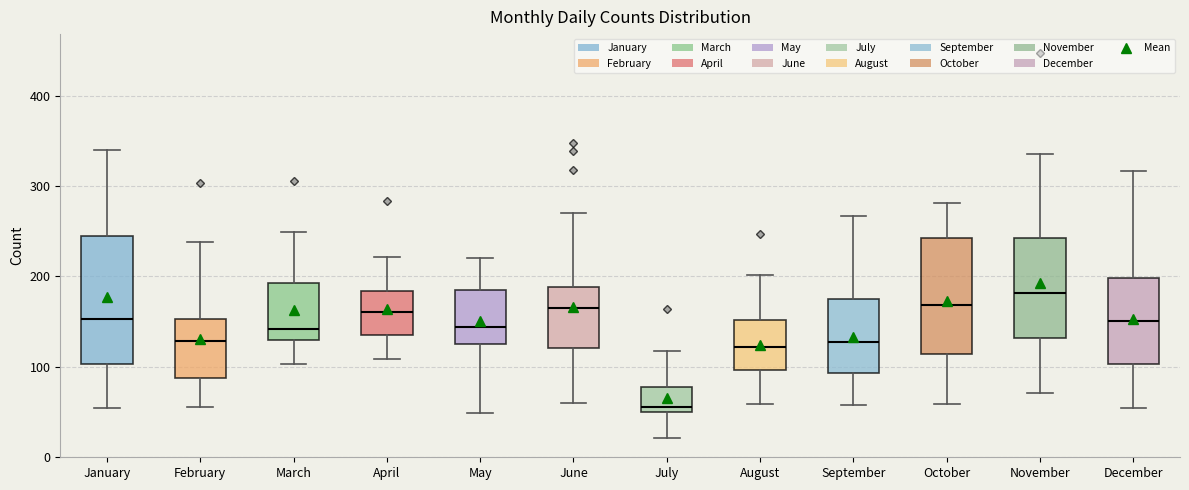

Where is the upper edge of the box for November on the y-axis? The values are not printed on the chart, so give them approximately, as read against the axis.

240